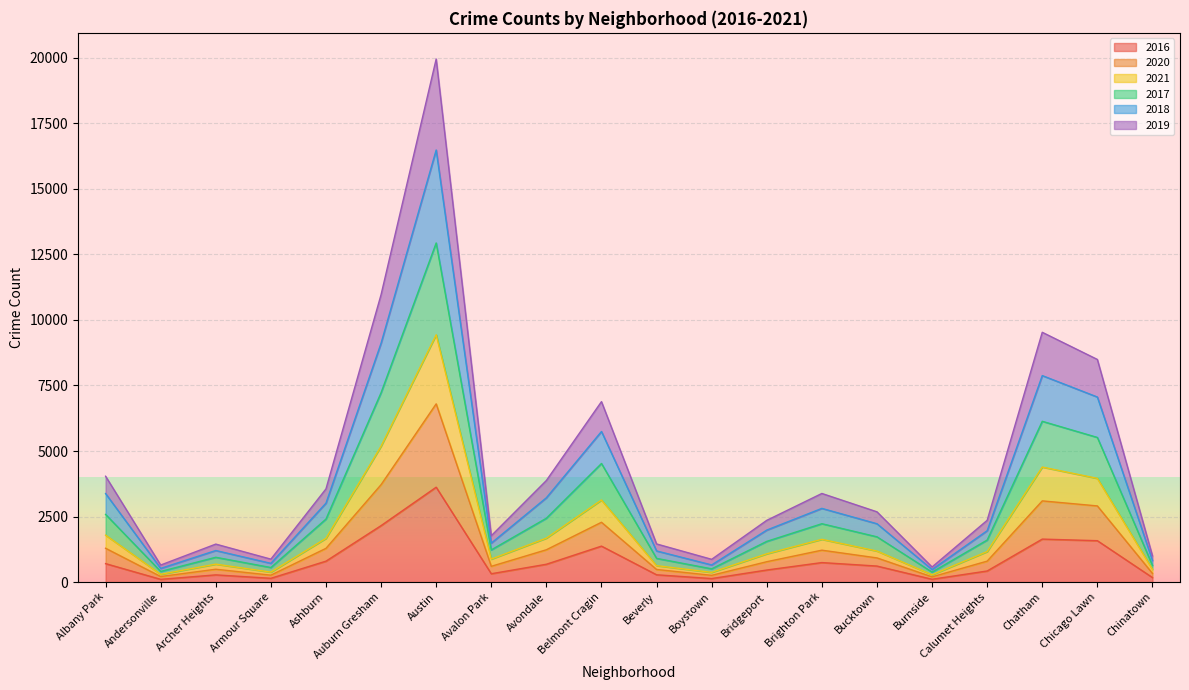

Where is the first local minimum for 2019?

Andersonville